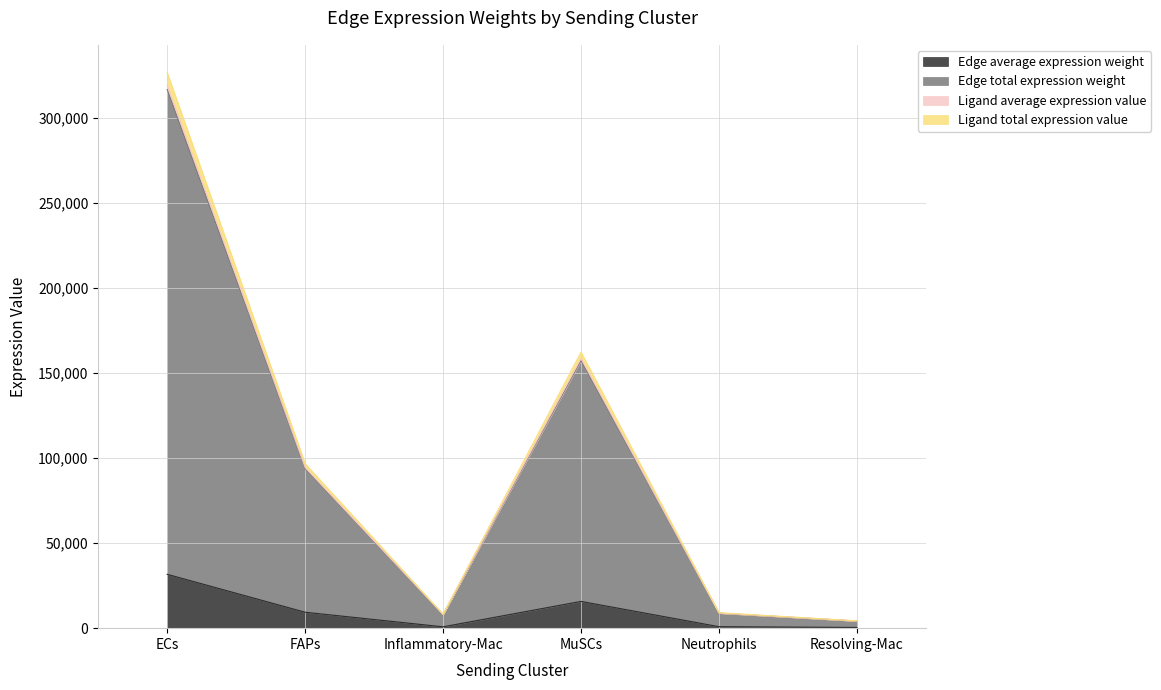

The Edge average expression weight series shows 163084.3 at FAPs. True or false?

False